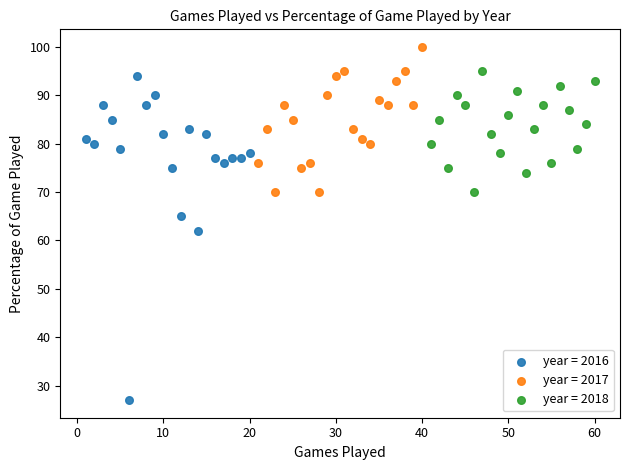

Which series contains the lowest Y value?

year = 2016